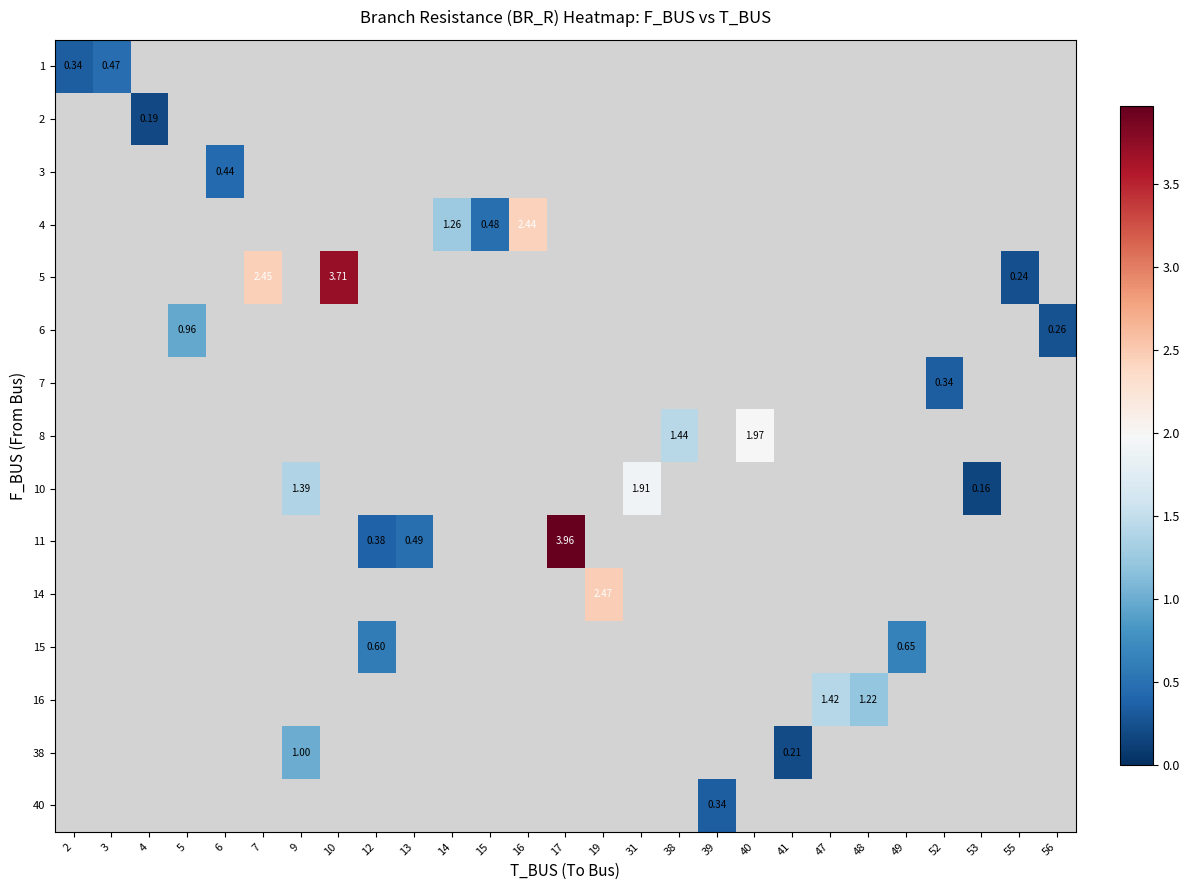

Is the value of row_4 at 3 greater than the value of row_14 at 56?

No